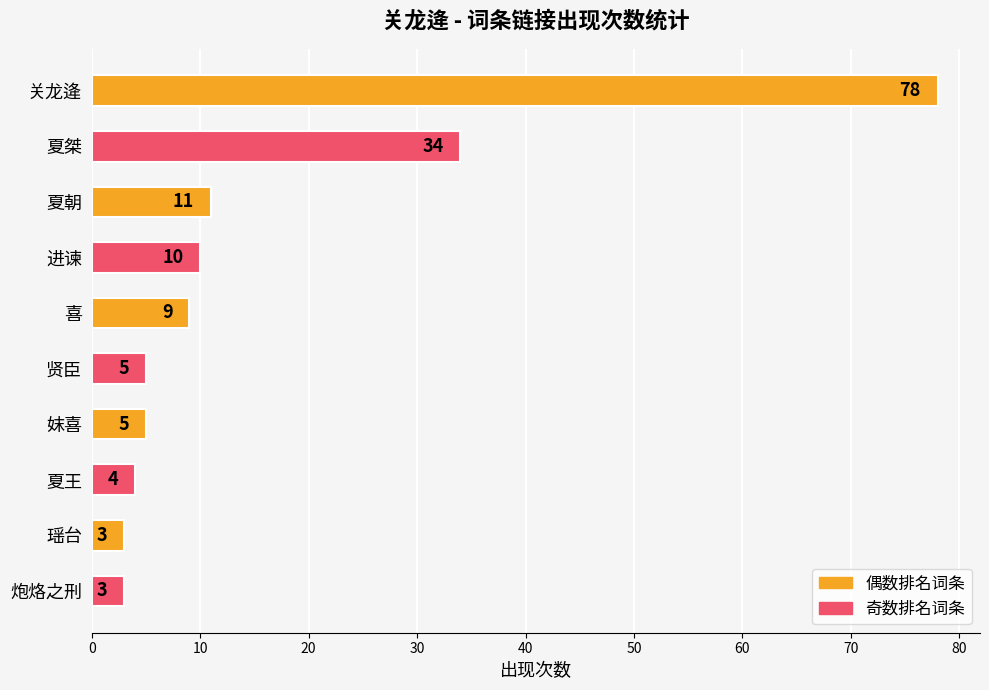

What is the difference between the values at 关龙逄 and 贤臣?

73